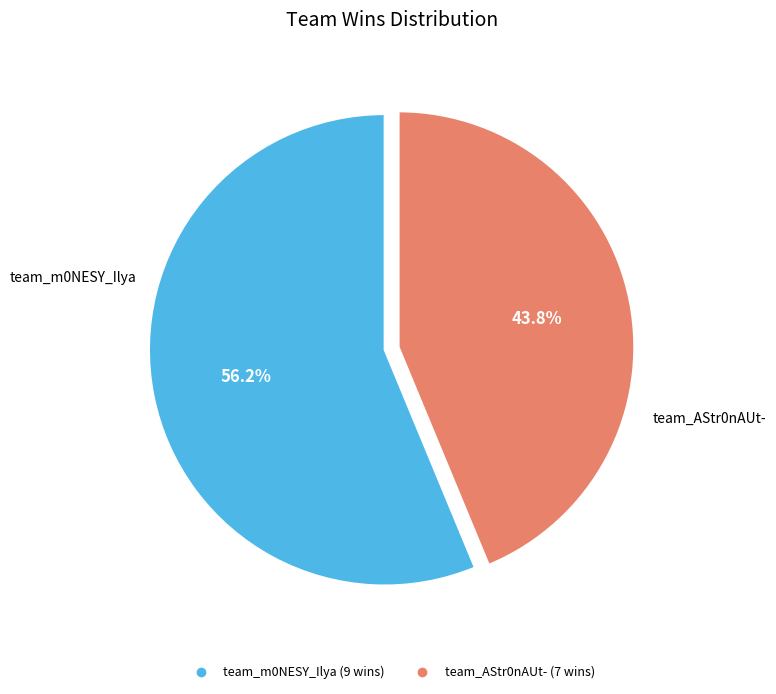

True or false: team_AStr0nAUt- accounts for 44% of the total.

True